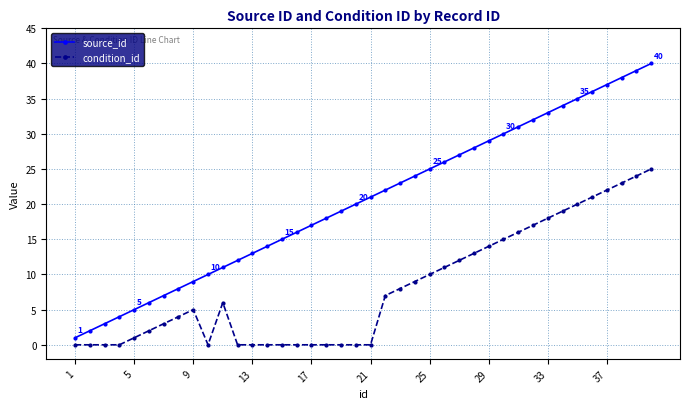

What is the difference between the second highest and minimum values in the condition_id series?

24